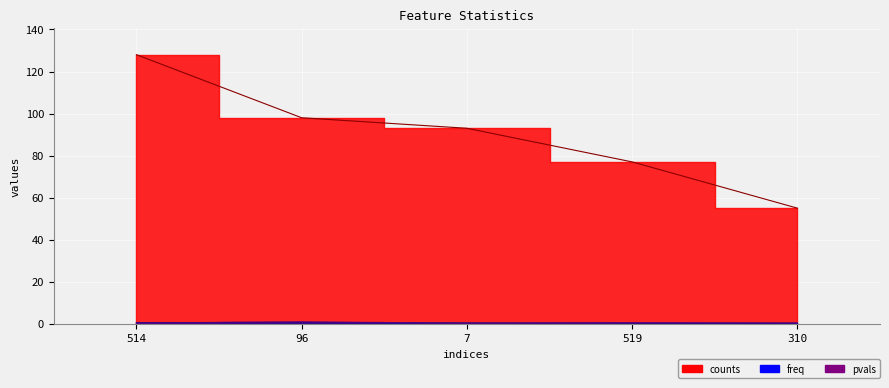

Count the freq values in the range 0 to 1.

5